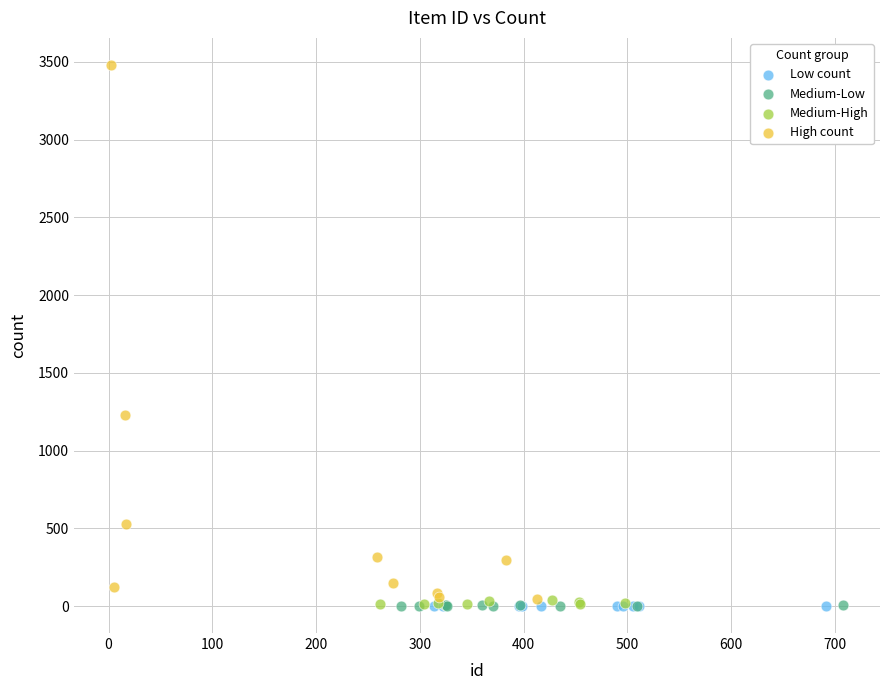

Which series has the widest spread of Y values?

High count